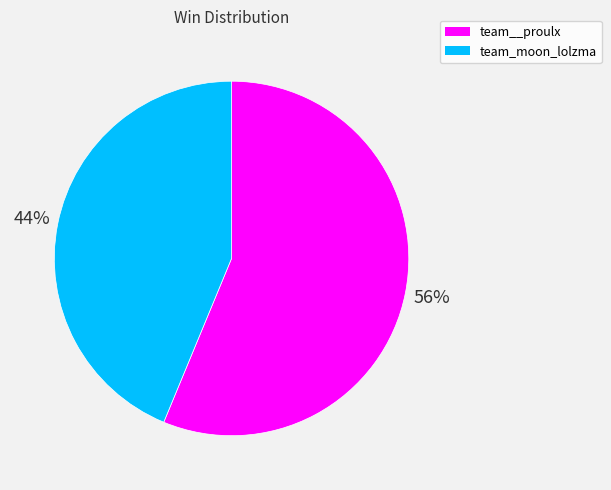

Which slice represents more than half of the pie?

team__proulx